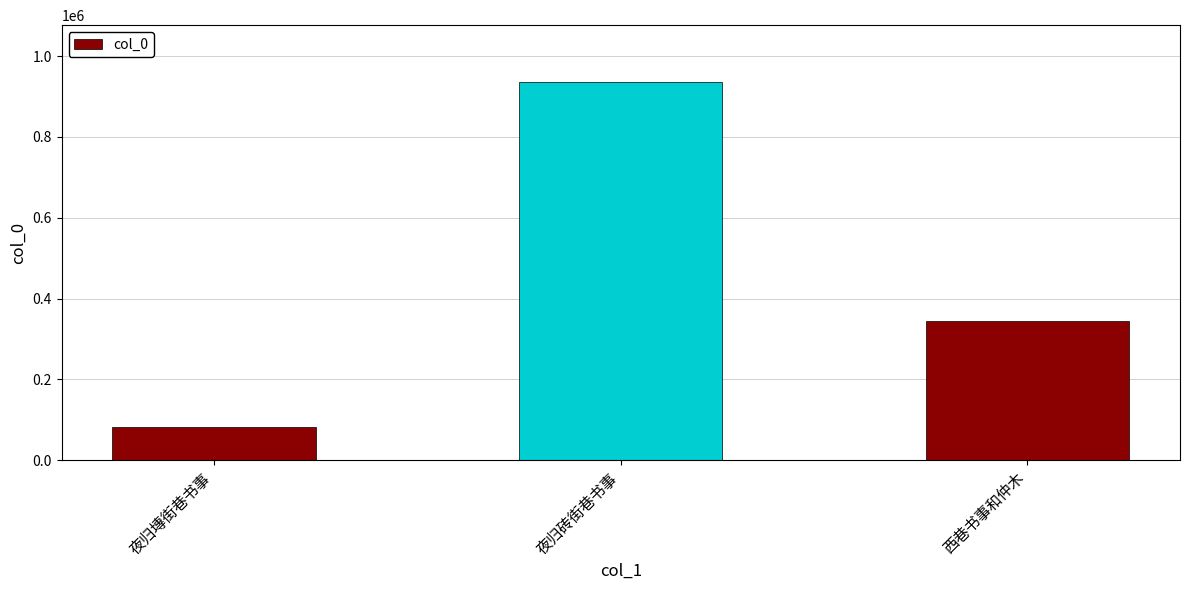

What is the value of the 2nd bar from the left?

935993